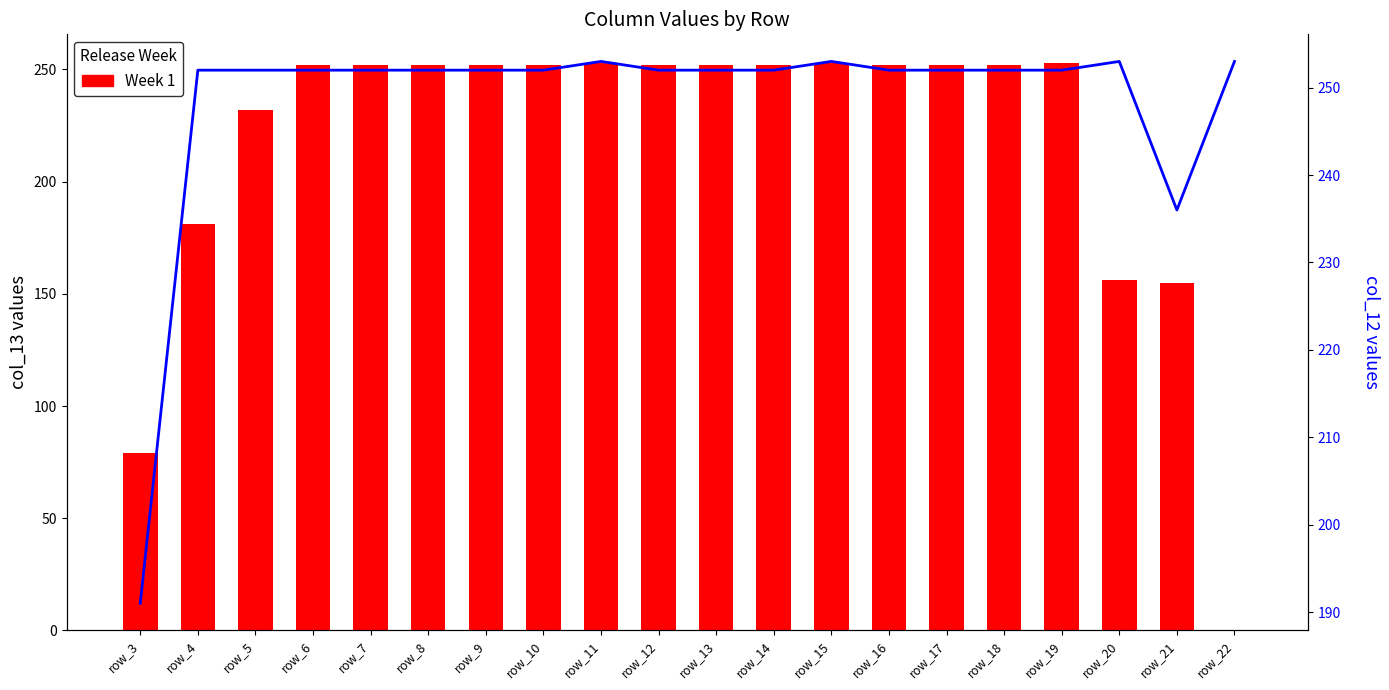

List the labels in order of col_12 line value, largest first.

row_11, row_15, row_20, row_22, row_4, row_5, row_6, row_7, row_8, row_9, row_10, row_12, row_13, row_14, row_16, row_17, row_18, row_19, row_21, row_3